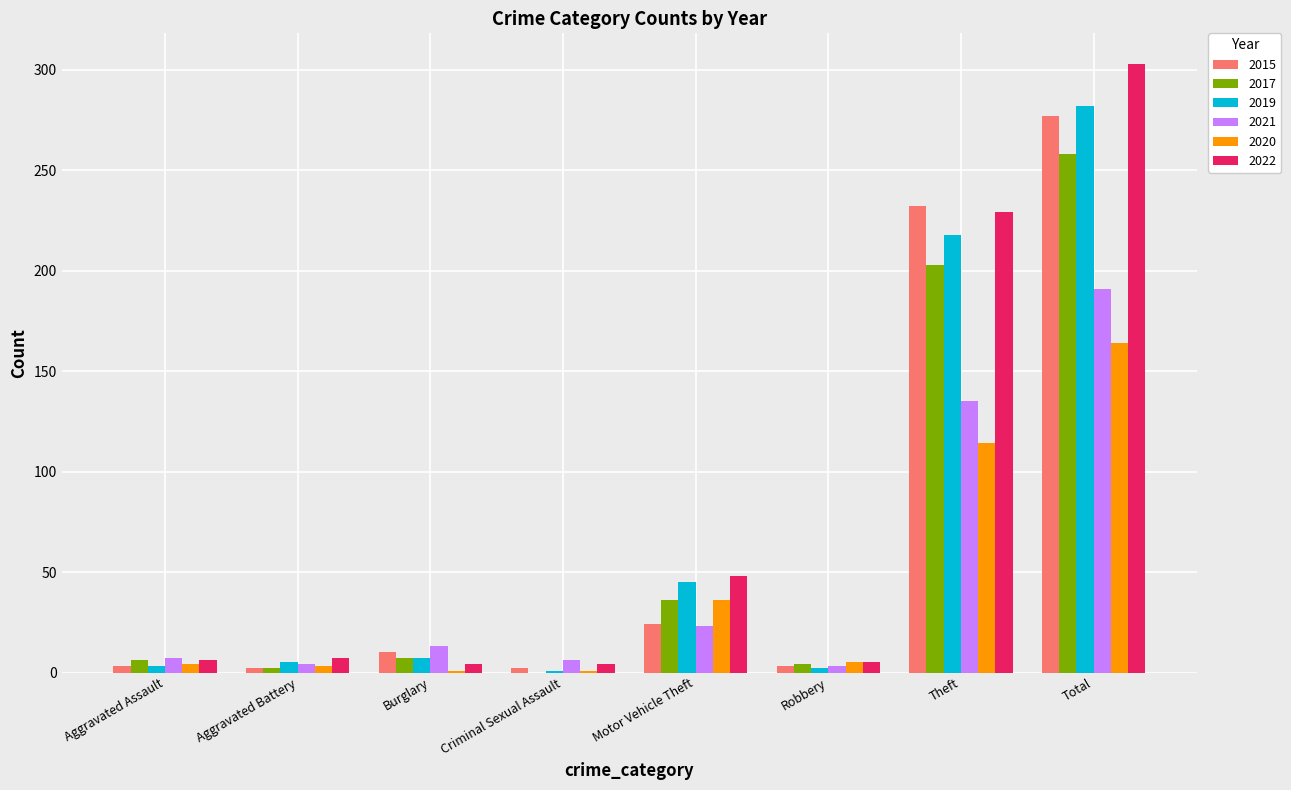

At which category does the chart reach its peak across all series?

Total